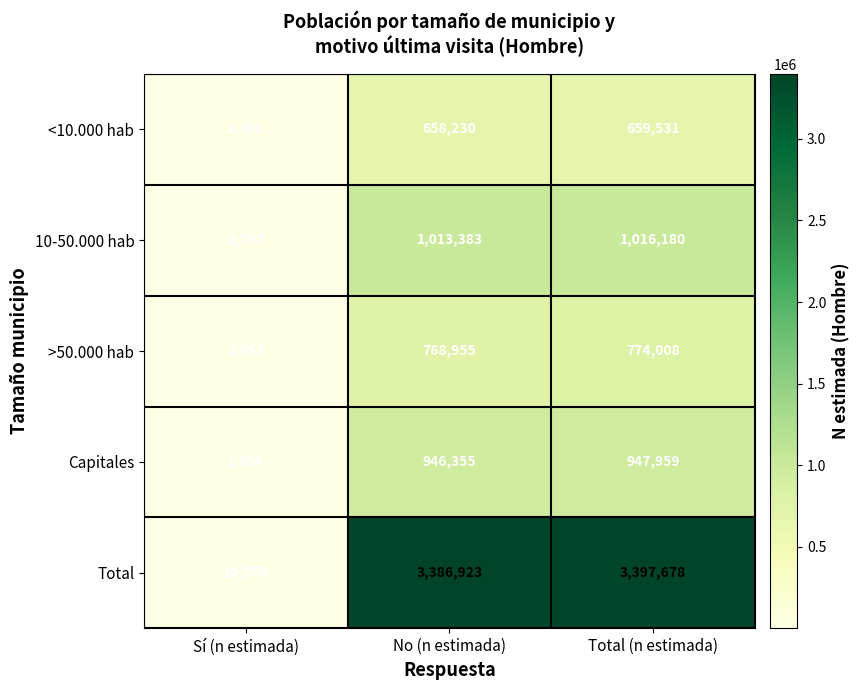

Reading left to right, extract all data points from this chart.

<10.000 hab: Sí (n estimada)=1301	No (n estimada)=658230	Total (n estimada)=659531
10-50.000 hab: Sí (n estimada)=2797	No (n estimada)=1013383	Total (n estimada)=1016180
>50.000 hab: Sí (n estimada)=5053	No (n estimada)=768955	Total (n estimada)=774008
Capitales: Sí (n estimada)=1604	No (n estimada)=946355	Total (n estimada)=947959
Total: Sí (n estimada)=10755	No (n estimada)=3386923	Total (n estimada)=3397678